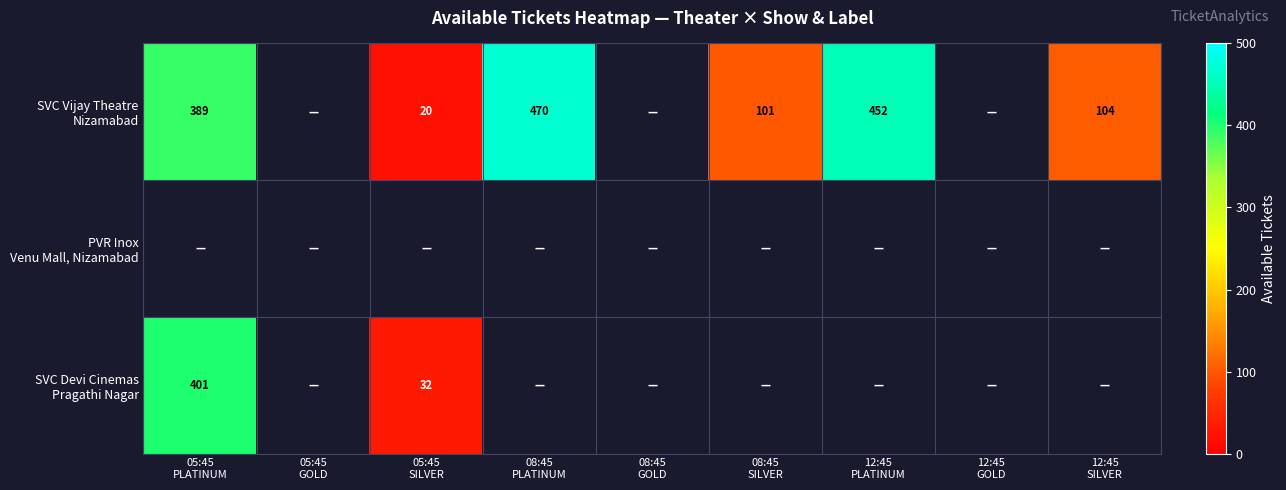

At how many categories does at least one series exceed 342?

3